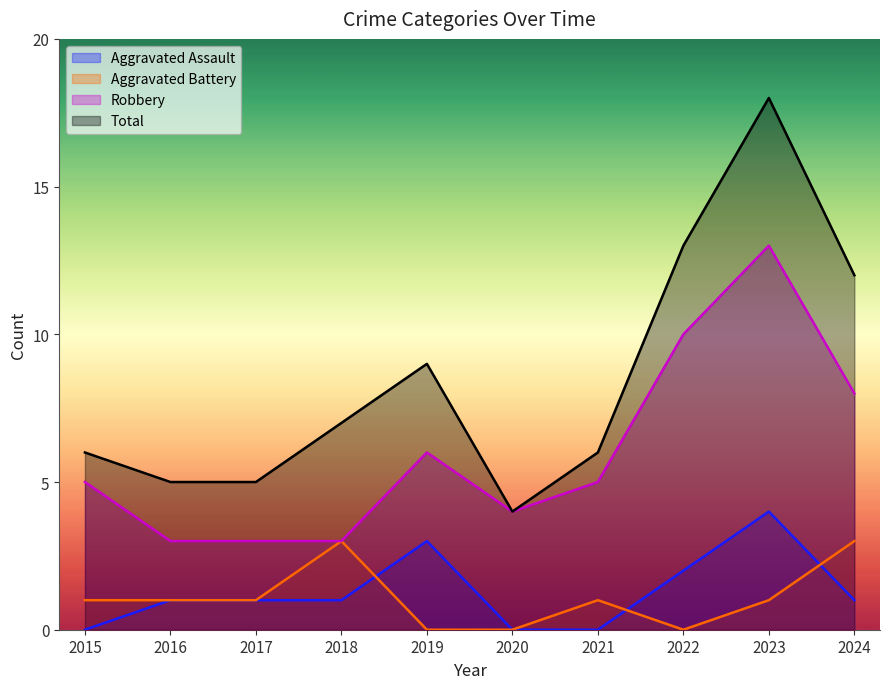

How many values in the Robbery series exceed 5?

4